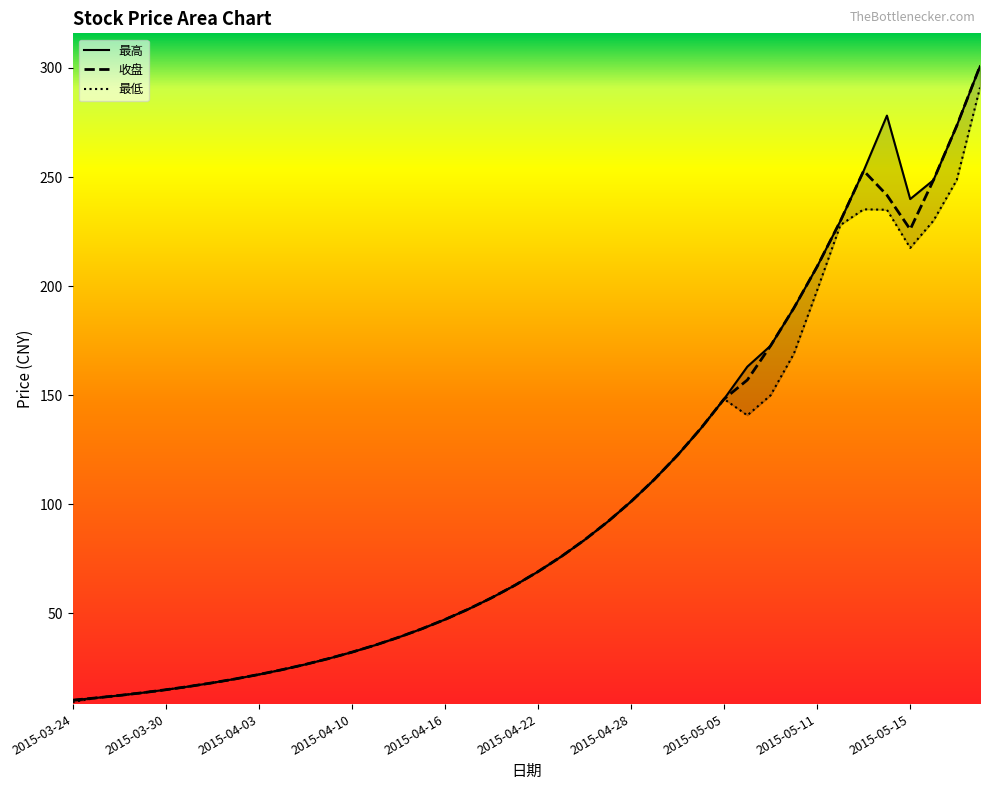

The value of 收盘 at 2015-04-20 is 57.1. True or false?

True